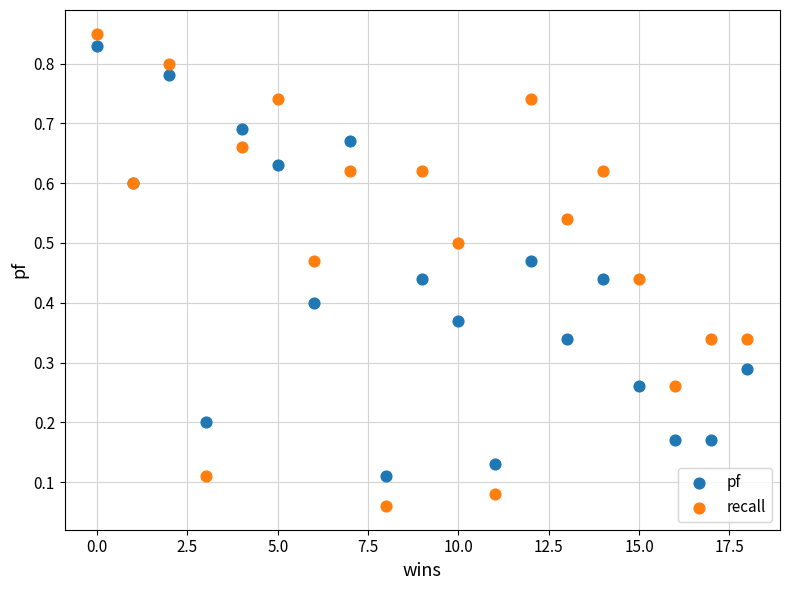

Which series has the largest Y range (max minus min)?

recall